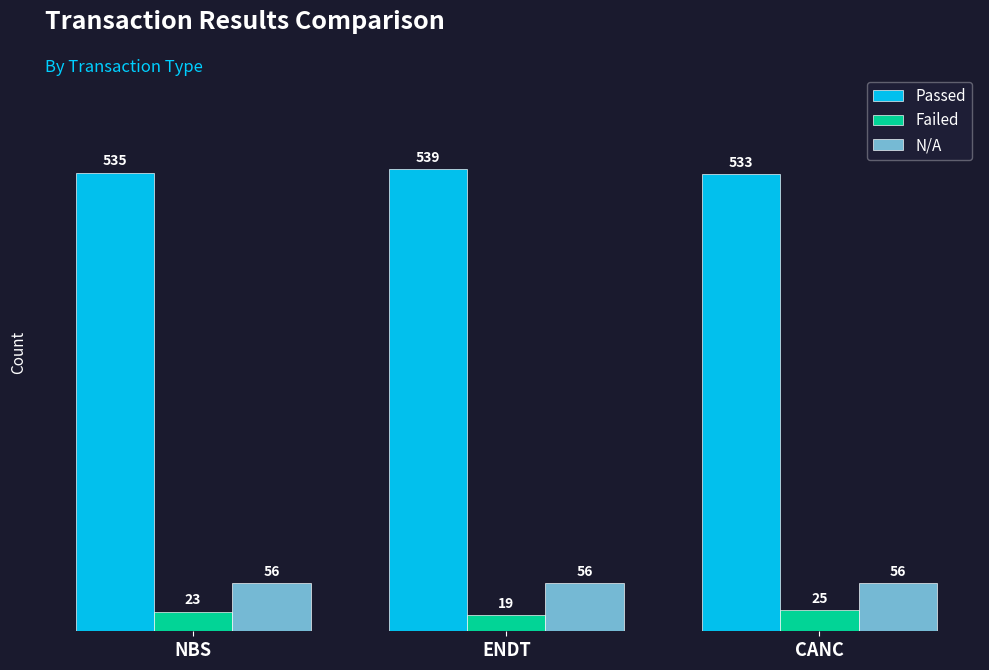

What is the spread (max minus min) of values at CANC?

508